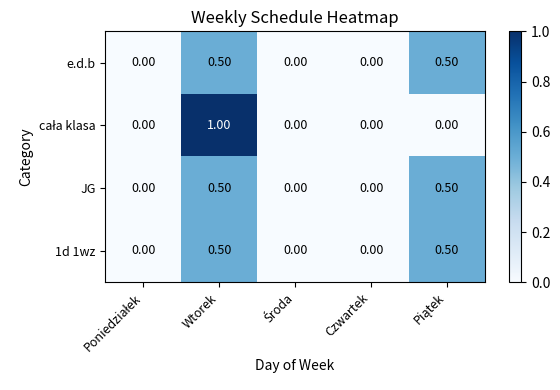

What is the difference between the maximum and second lowest values in the JG series?

0.5